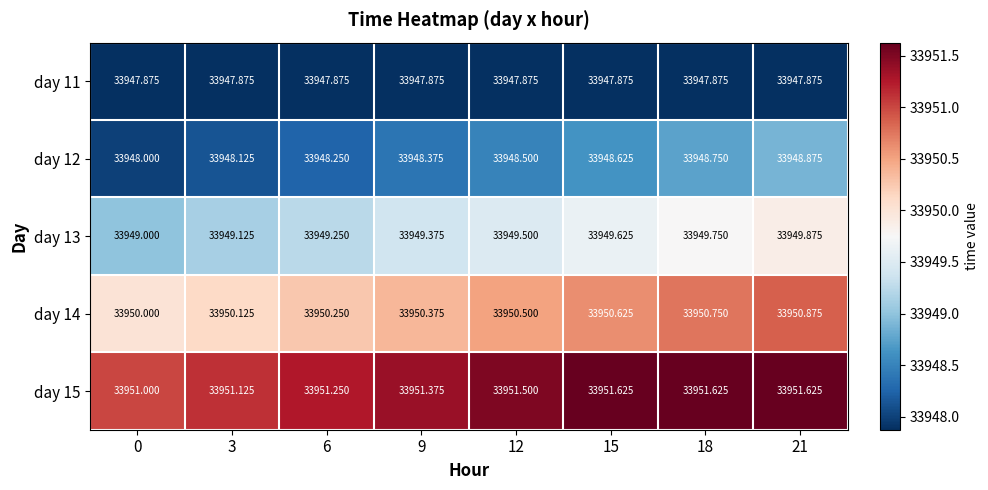

Is the value of day 12 at 12 greater than the value of day 13 at 3?

No